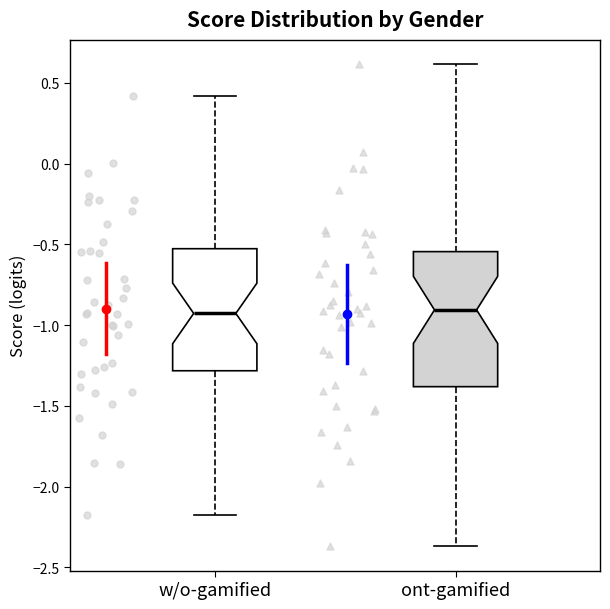

Where is the upper edge of the box for w/o-gamified on the y-axis? The values are not printed on the chart, so give them approximately, as read against the axis.

-0.55